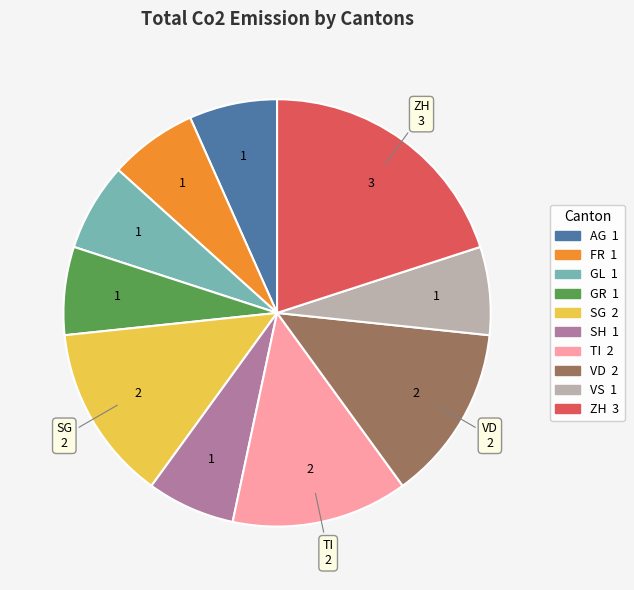

Is there a majority slice in this chart?

No